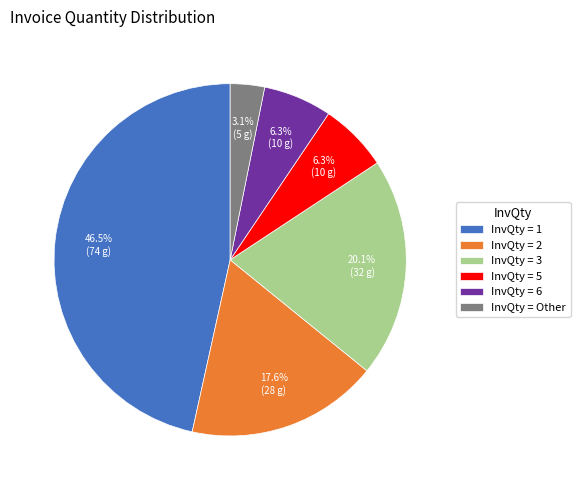

What percentage do InvQty = 5 and InvQty = 3 together represent?

26.4%